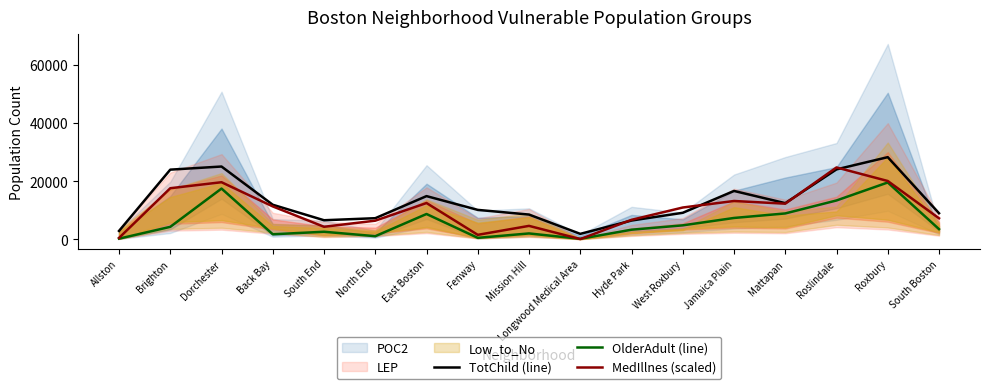

What is the difference between the second highest and minimum values in the TotChild (line) series?

23186.7